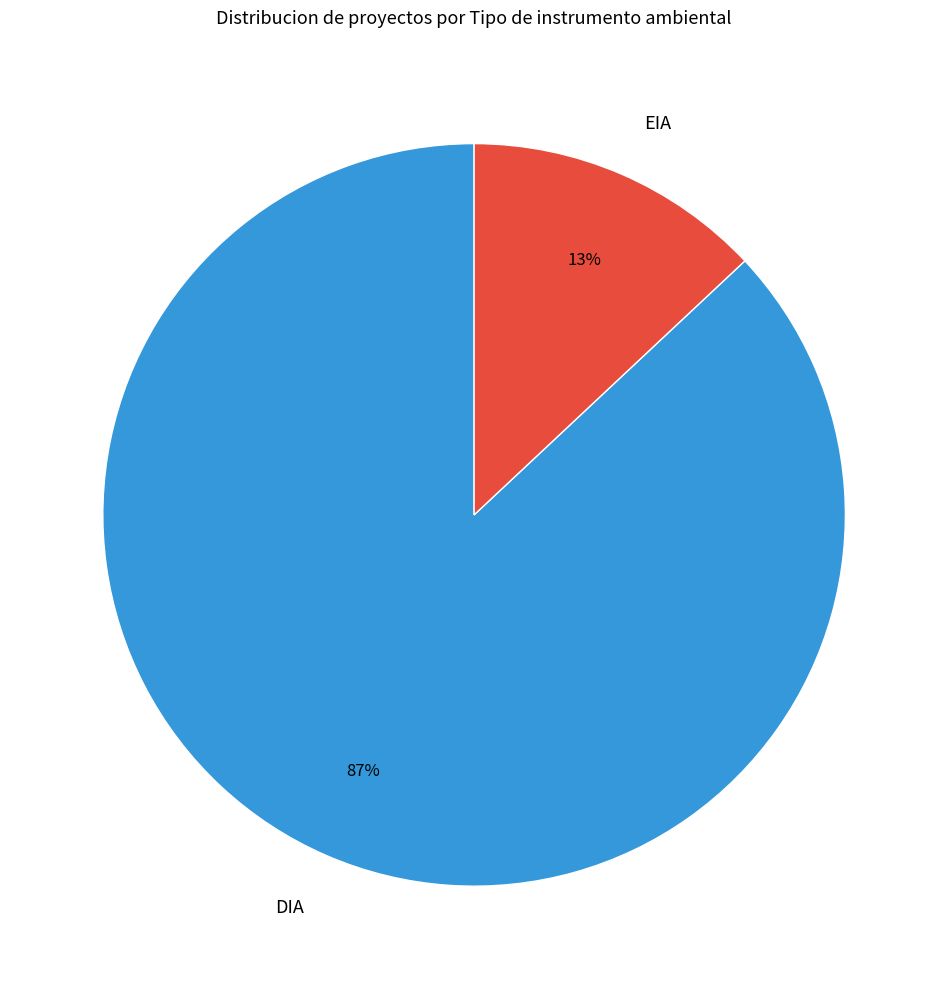

Rank the categories by value from lowest to highest.

EIA, DIA